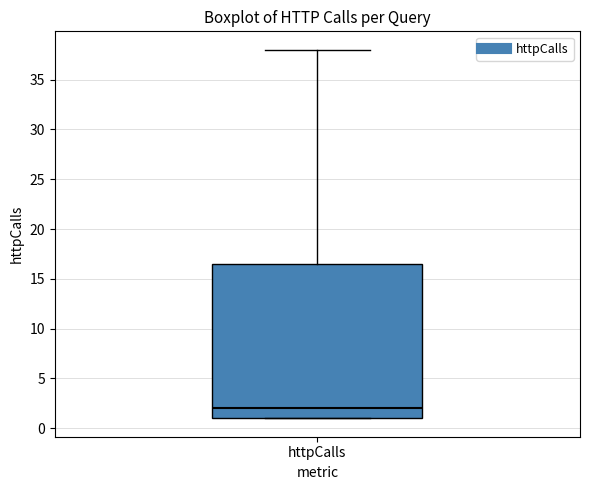

Where is the lower edge of the box for httpCalls on the y-axis? The values are not printed on the chart, so give them approximately, as read against the axis.

1.0